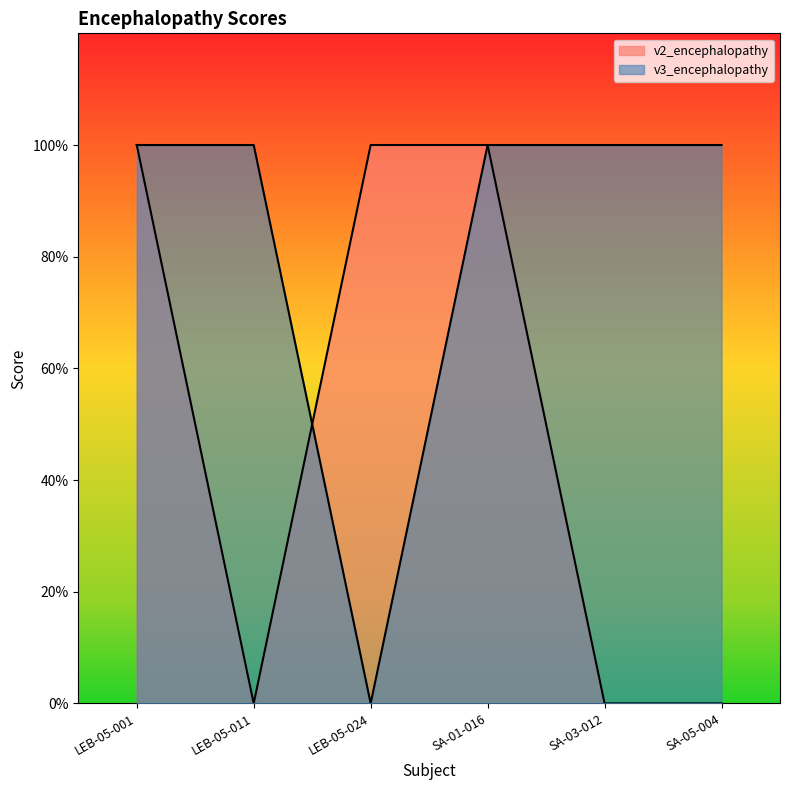

Is the value of v2_encephalopathy at SA-05-004 greater than the value of v3_encephalopathy at LEB-05-024?

No